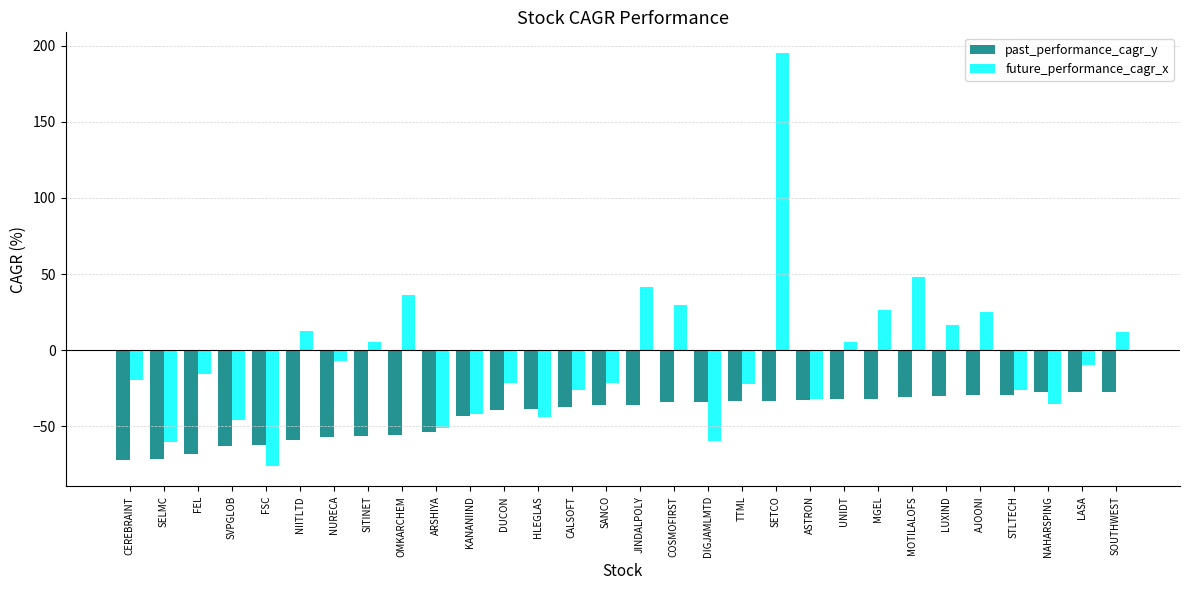

What is the difference between the maximum and minimum values in the future_performance_cagr_x series?

271.0